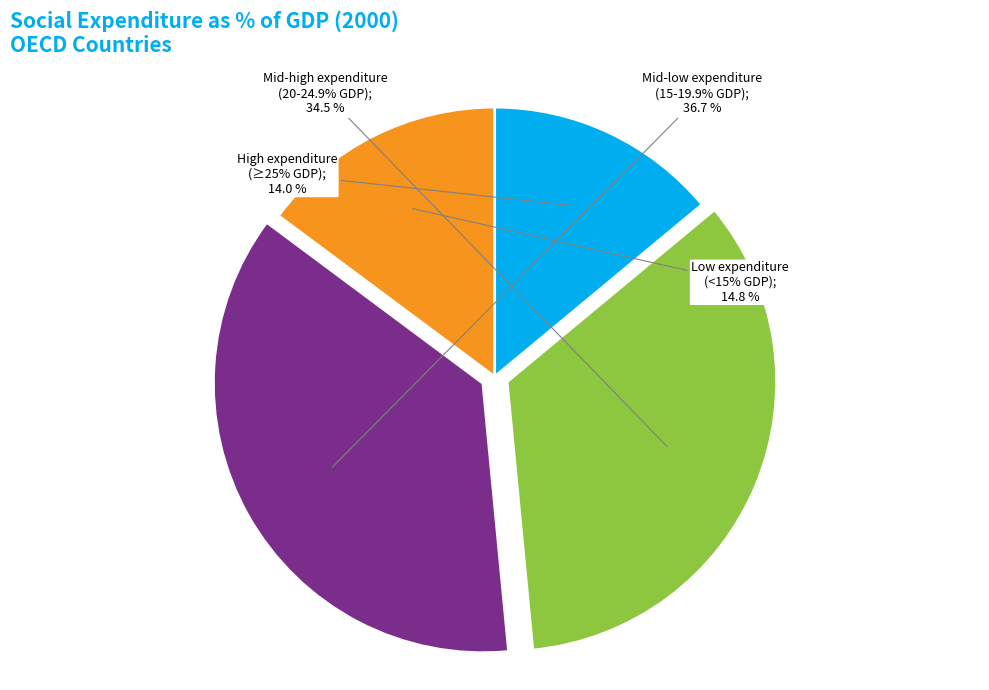

The Lithuania slice represents 10% of the pie. True or false?

False